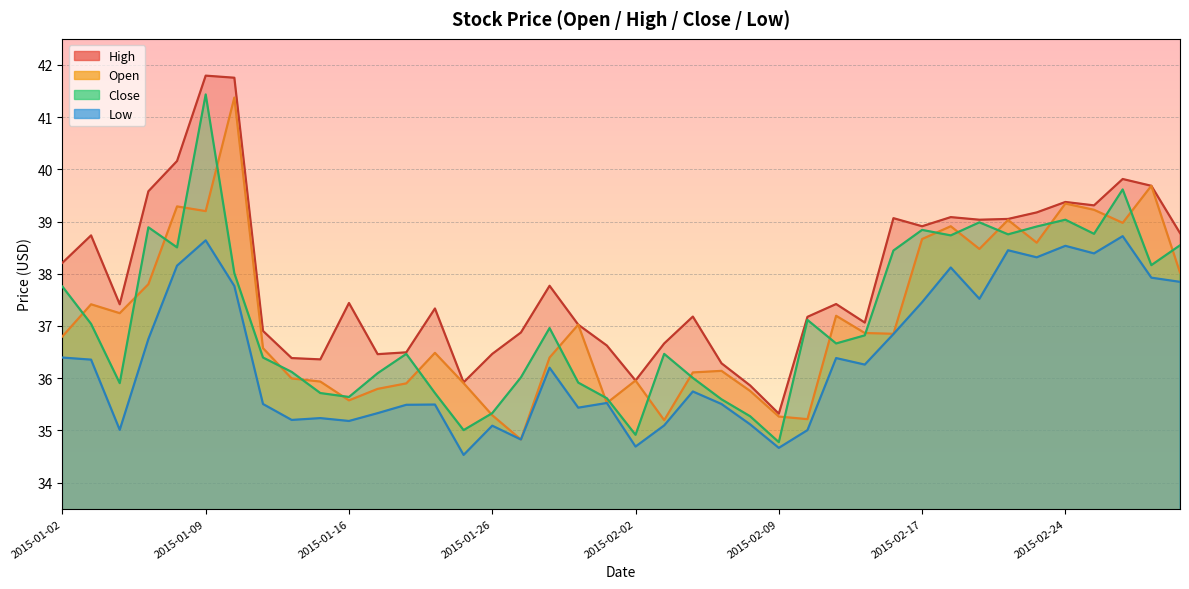

How many interior local peaks does the high series have?

11